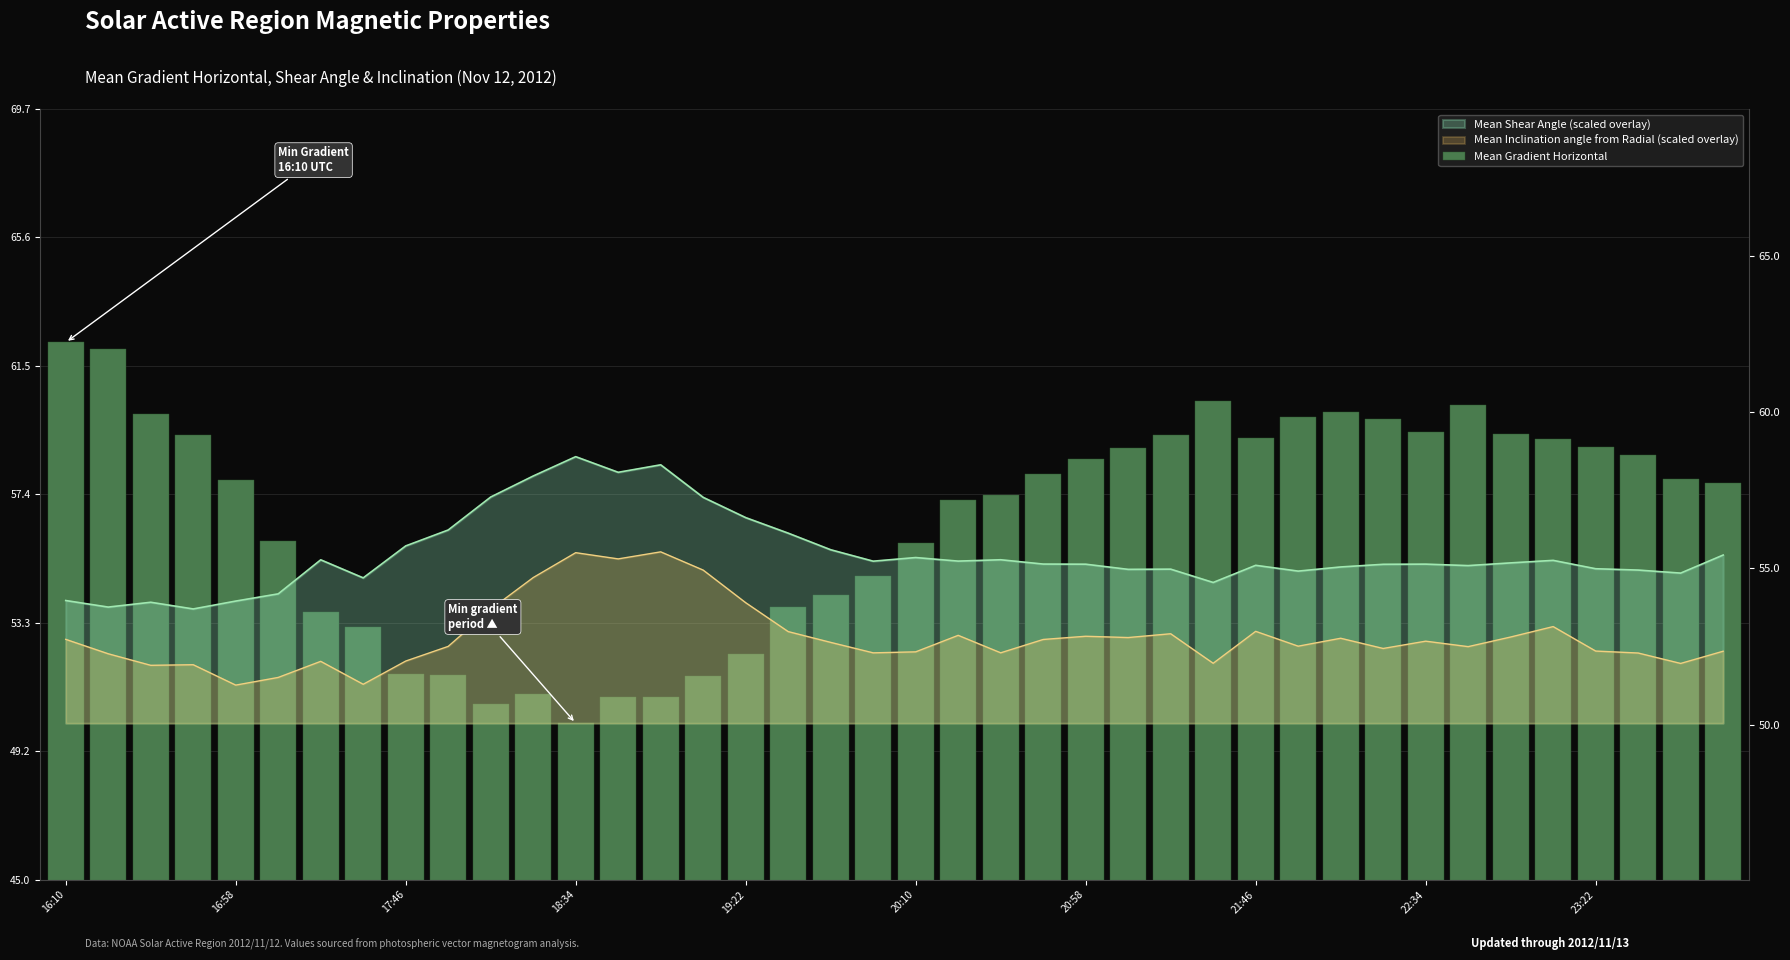

What position from the left is 16:58?

5